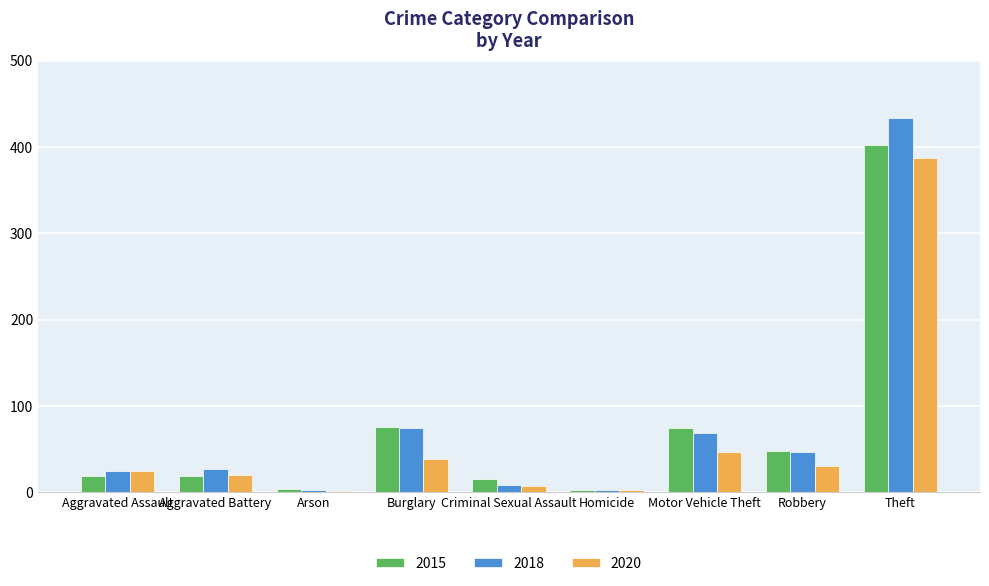

What is the greatest value displayed?

434